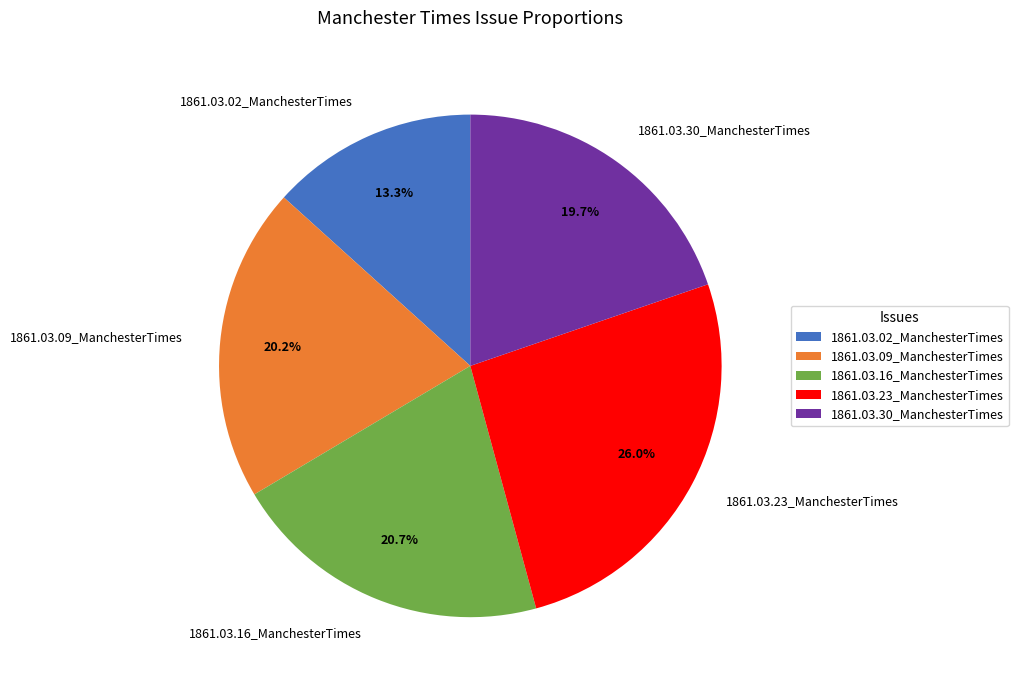

What portion of the pie excludes 1861.03.30_ManchesterTimes?

80.3%